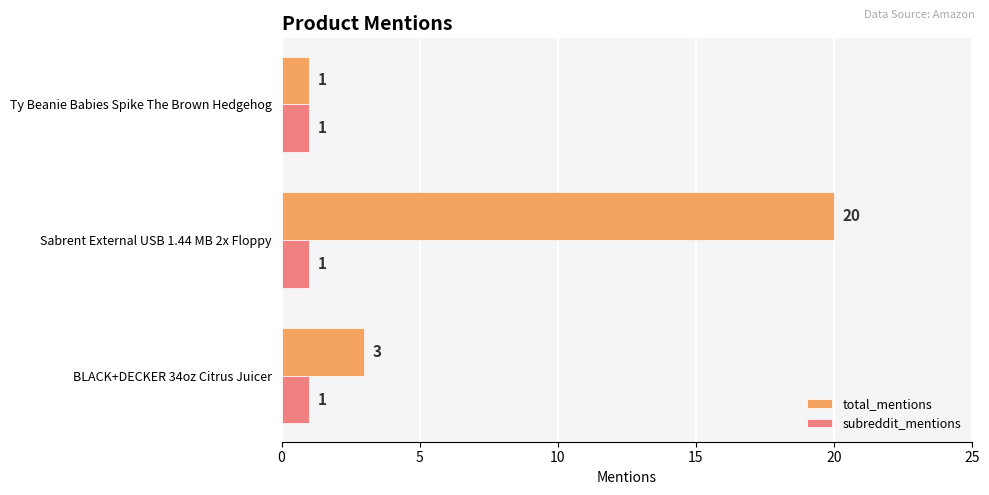

Where is total_mentions nearest to the value 10?

BLACK+DECKER 34oz Citrus Juicer